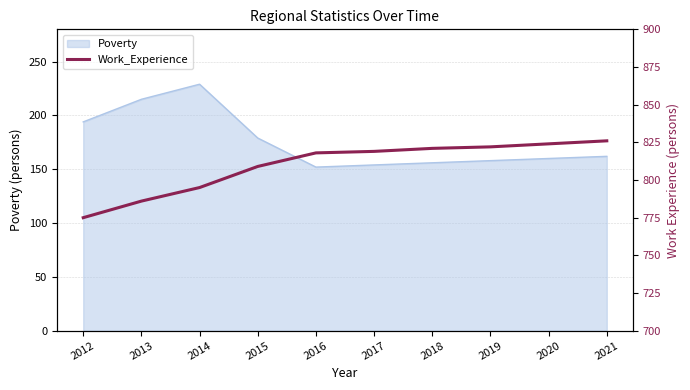

Which label corresponds to the largest value in the chart?

2021